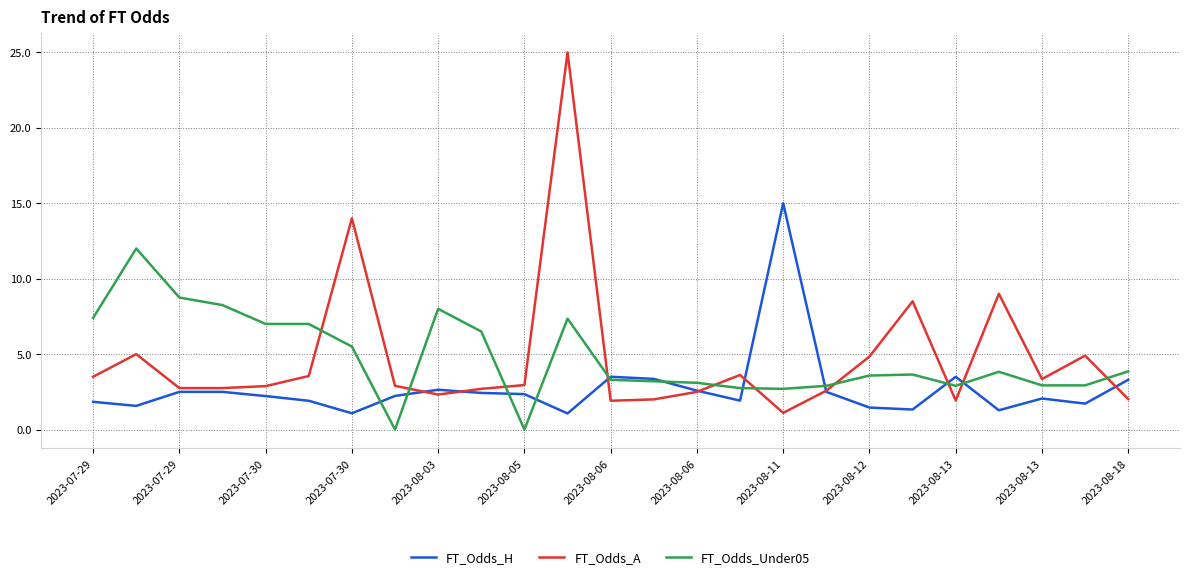

What is the highest value of the FT_Odds_Under05 series?

12.0